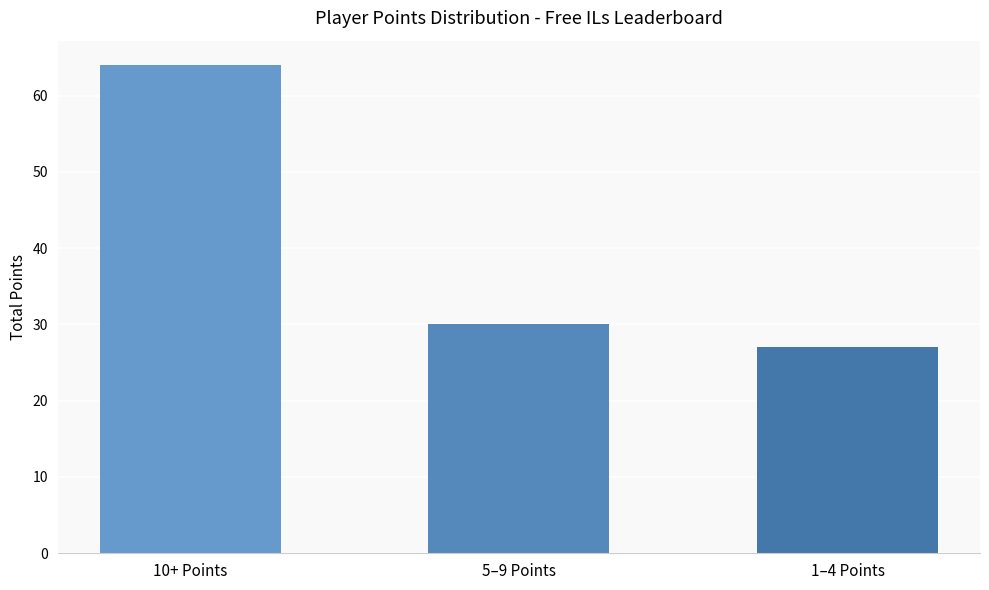

Is it true that the value at 1–4 Points is 16?

False